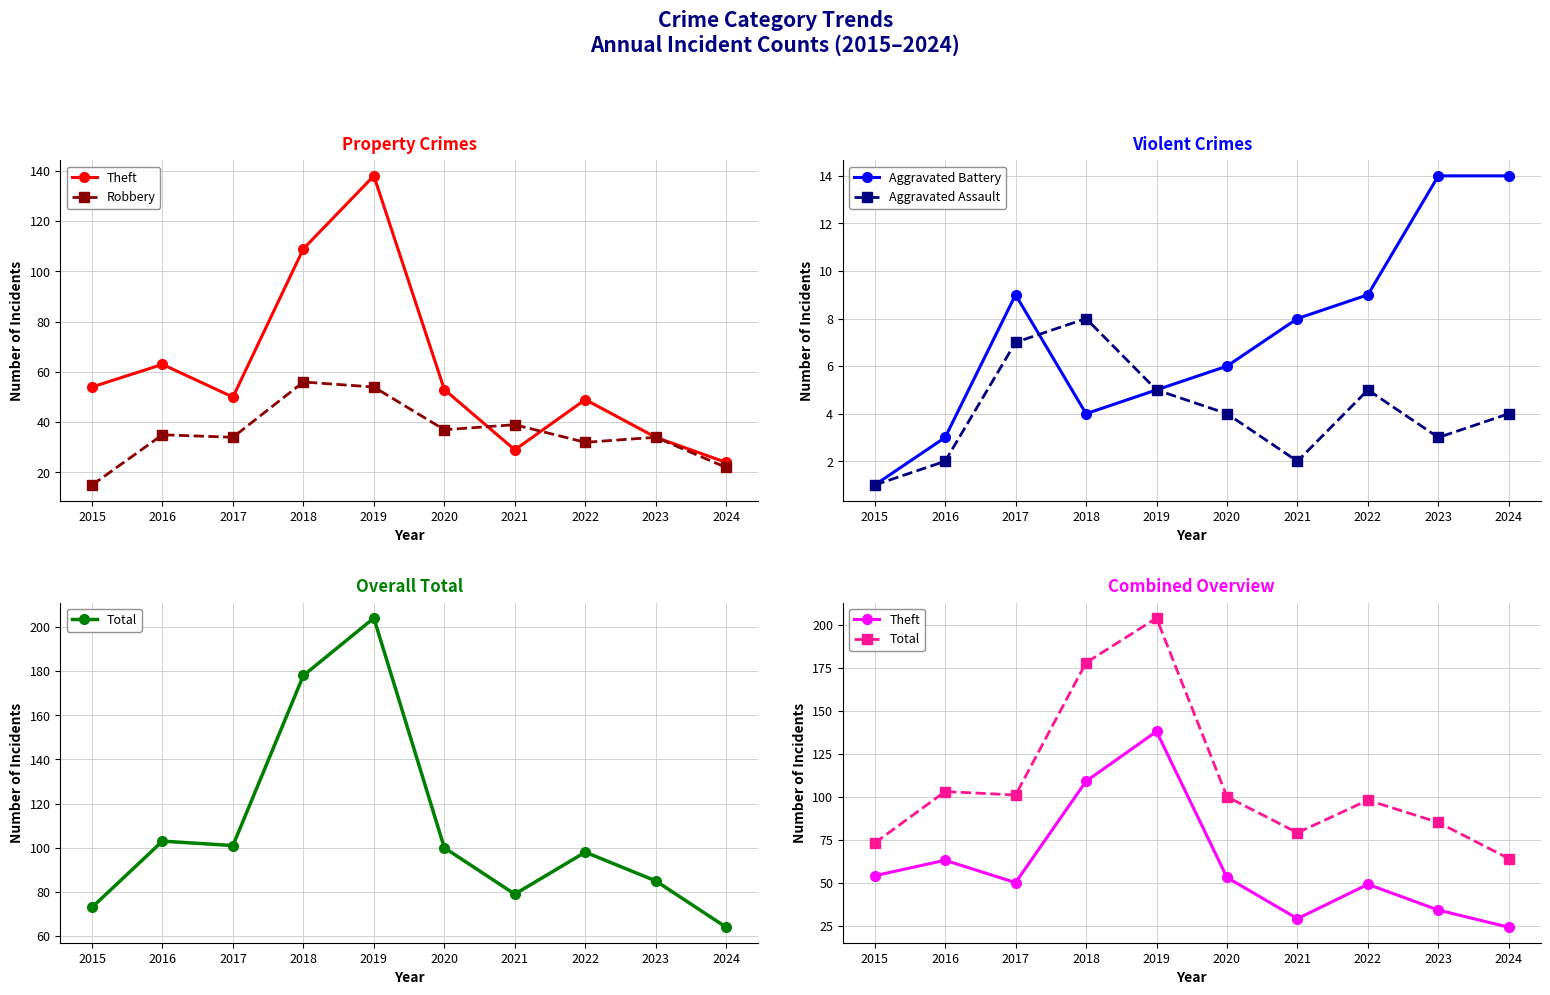

Where is the first local maximum for Aggravated Battery?

2017